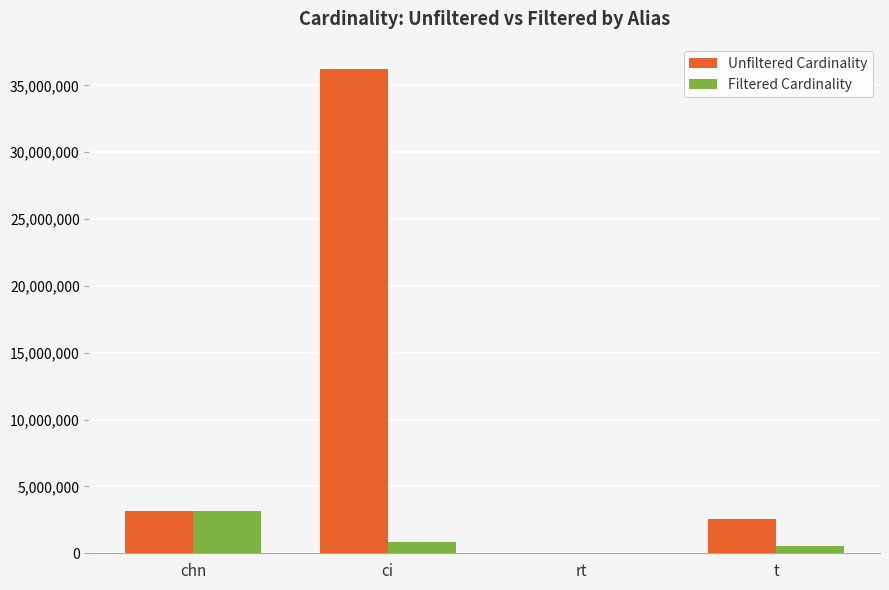

Which series changed the most between chn and t?

Filtered Cardinality